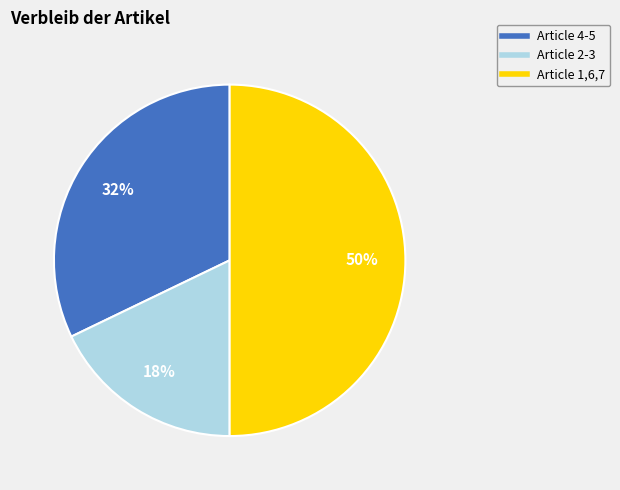

To the nearest percent, what is the average slice percentage?

33%